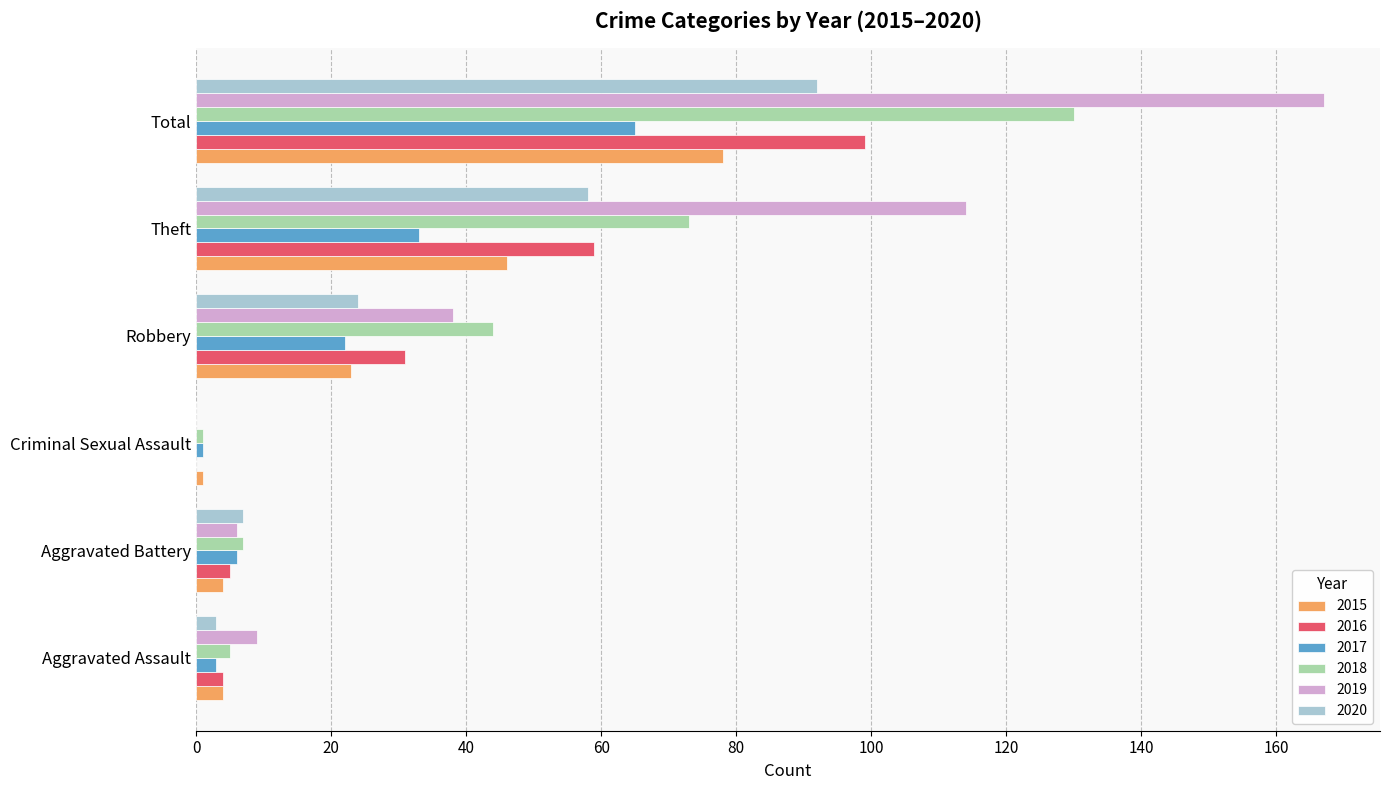

What is the sum of all 2015 values?

156